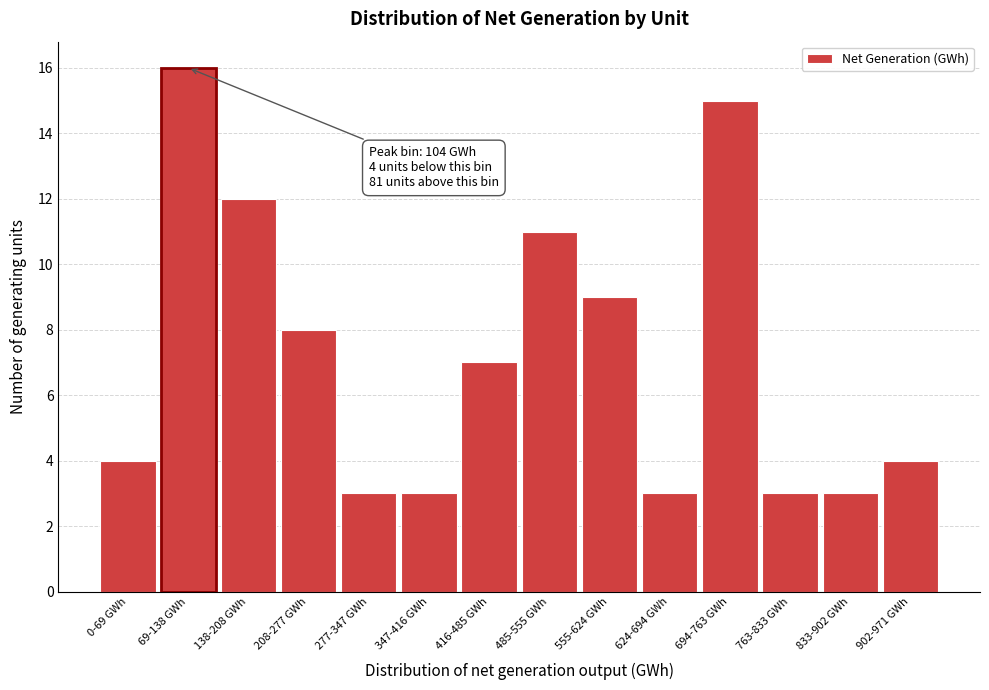

Reading right to left, list all the values displayed in this chart.

4	3	3	15	3	9	11	7	3	3	8	12	16	4